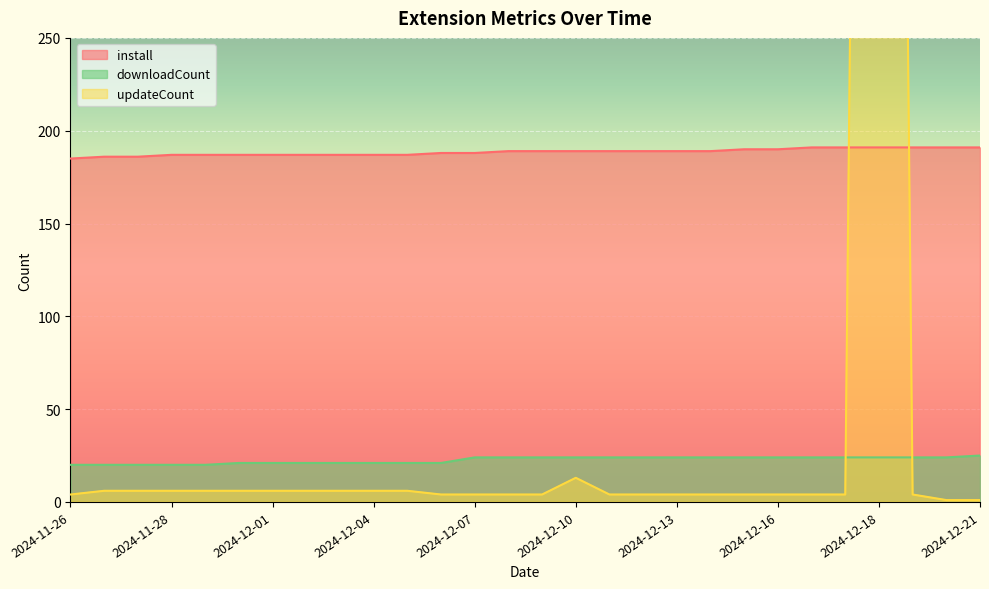

What is the sum of all updateCount values?

1889